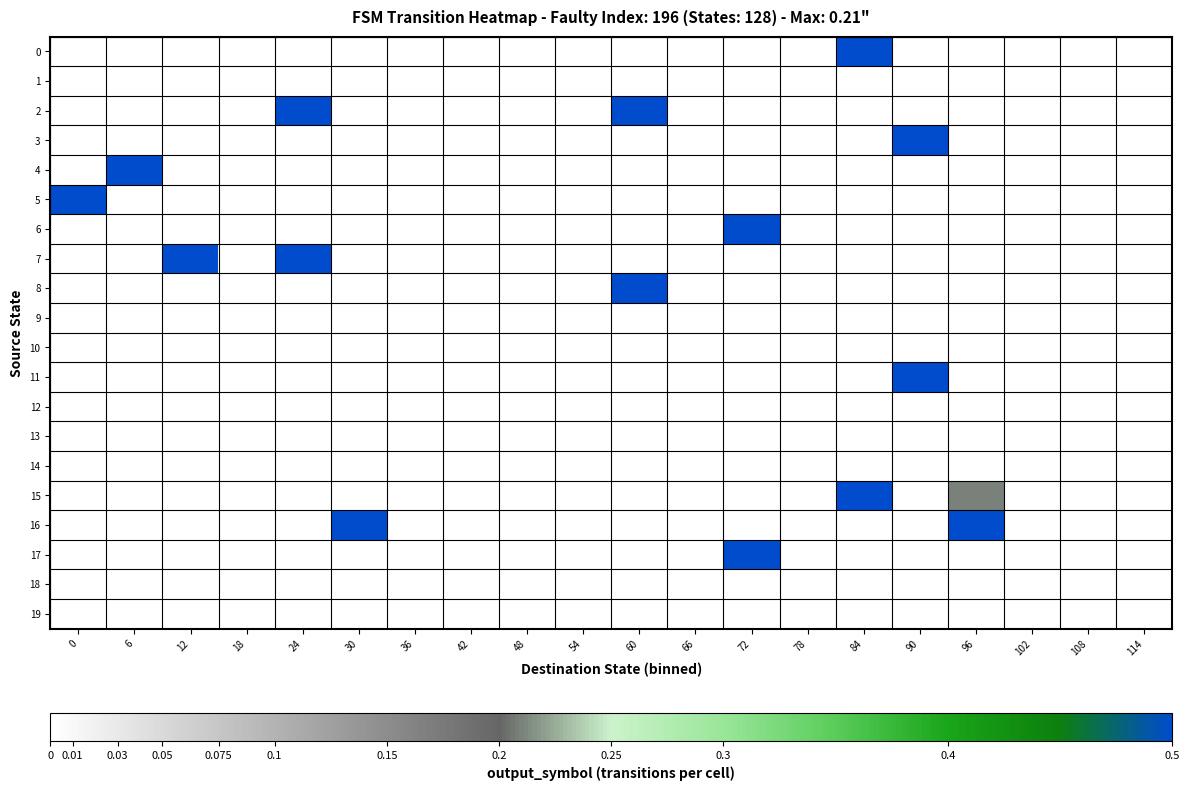

Reading right to left, list all the values displayed in this chart.

row_0: 0.0	0.0	0.0	0.0	0.0	0.5	0.0	0.0	0.0	0.0	0.0	0.0	0.0	0.0	0.0	0.0	0.0	0.0	0.0	0.0
row_1: 0.0	0.0	0.0	0.0	0.0	0.0	0.0	0.0	0.0	0.0	0.0	0.0	0.0	0.0	0.0	0.0	0.0	0.0	0.0	0.0
row_2: 0.0	0.0	0.0	0.0	0.0	0.0	0.0	0.0	0.0	0.5	0.0	0.0	0.0	0.0	0.0	0.5	0.0	0.0	0.0	0.0
row_3: 0.0	0.0	0.0	0.0	0.5	0.0	0.0	0.0	0.0	0.0	0.0	0.0	0.0	0.0	0.0	0.0	0.0	0.0	0.0	0.0
row_4: 0.0	0.0	0.0	0.0	0.0	0.0	0.0	0.0	0.0	0.0	0.0	0.0	0.0	0.0	0.0	0.0	0.0	0.0	0.5	0.0
row_5: 0.0	0.0	0.0	0.0	0.0	0.0	0.0	0.0	0.0	0.0	0.0	0.0	0.0	0.0	0.0	0.0	0.0	0.0	0.0	0.5
row_6: 0.0	0.0	0.0	0.0	0.0	0.0	0.0	0.5	0.0	0.0	0.0	0.0	0.0	0.0	0.0	0.0	0.0	0.0	0.0	0.0
row_7: 0.0	0.0	0.0	0.0	0.0	0.0	0.0	0.0	0.0	0.0	0.0	0.0	0.0	0.0	0.0	0.5	0.0	0.5	0.0	0.0
row_8: 0.0	0.0	0.0	0.0	0.0	0.0	0.0	0.0	0.0	0.5	0.0	0.0	0.0	0.0	0.0	0.0	0.0	0.0	0.0	0.0
row_9: 0.0	0.0	0.0	0.0	0.0	0.0	0.0	0.0	0.0	0.0	0.0	0.0	0.0	0.0	0.0	0.0	0.0	0.0	0.0	0.0
row_10: 0.0	0.0	0.0	0.0	0.0	0.0	0.0	0.0	0.0	0.0	0.0	0.0	0.0	0.0	0.0	0.0	0.0	0.0	0.0	0.0
row_11: 0.0	0.0	0.0	0.0	0.5	0.0	0.0	0.0	0.0	0.0	0.0	0.0	0.0	0.0	0.0	0.0	0.0	0.0	0.0	0.0
row_12: 0.0	0.0	0.0	0.0	0.0	0.0	0.0	0.0	0.0	0.0	0.0	0.0	0.0	0.0	0.0	0.0	0.0	0.0	0.0	0.0
row_13: 0.0	0.0	0.0	0.0	0.0	0.0	0.0	0.0	0.0	0.0	0.0	0.0	0.0	0.0	0.0	0.0	0.0	0.0	0.0	0.0
row_14: 0.0	0.0	0.0	0.0	0.0	0.0	0.0	0.0	0.0	0.0	0.0	0.0	0.0	0.0	0.0	0.0	0.0	0.0	0.0	0.0
row_15: 0.0	0.0	0.0	0.2	0.0	0.5	0.0	0.0	0.0	0.0	0.0	0.0	0.0	0.0	0.0	0.0	0.0	0.0	0.0	0.0
row_16: 0.0	0.0	0.0	0.5	0.0	0.0	0.0	0.0	0.0	0.0	0.0	0.0	0.0	0.0	0.5	0.0	0.0	0.0	0.0	0.0
row_17: 0.0	0.0	0.0	0.0	0.0	0.0	0.0	0.5	0.0	0.0	0.0	0.0	0.0	0.0	0.0	0.0	0.0	0.0	0.0	0.0
row_18: 0.0	0.0	0.0	0.0	0.0	0.0	0.0	0.0	0.0	0.0	0.0	0.0	0.0	0.0	0.0	0.0	0.0	0.0	0.0	0.0
row_19: 0.0	0.0	0.0	0.0	0.0	0.0	0.0	0.0	0.0	0.0	0.0	0.0	0.0	0.0	0.0	0.0	0.0	0.0	0.0	0.0